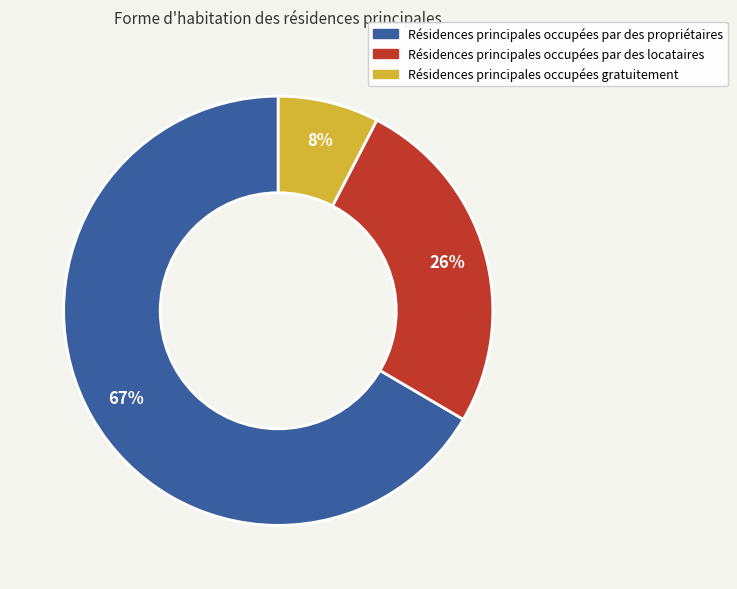

Which has a higher value, Résidences principales occupées par des locataires or Résidences principales occupées par des propriétaires?

Résidences principales occupées par des propriétaires